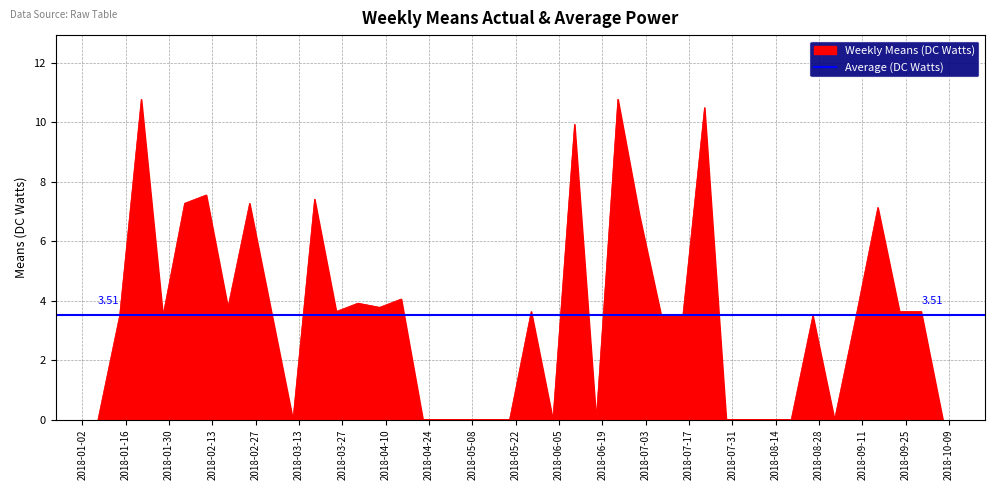

What position from the left is 2018-06-24?

25